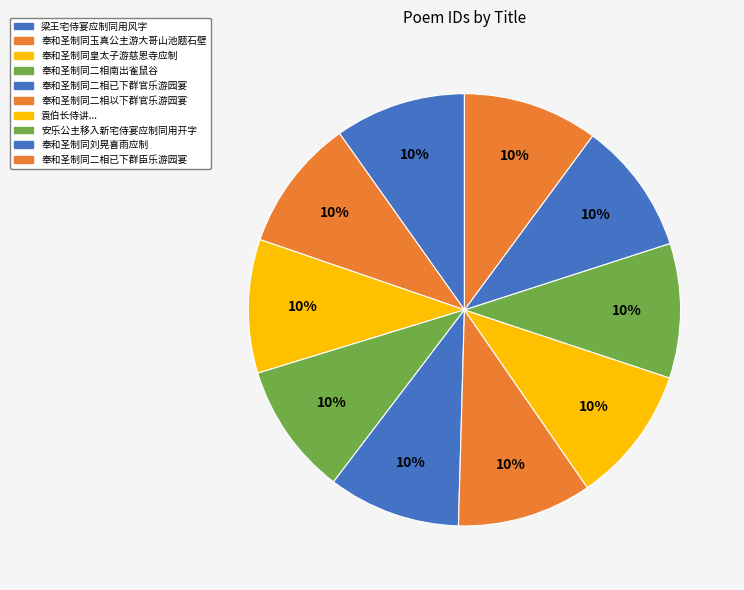

Count the number of slices in the pie.

10